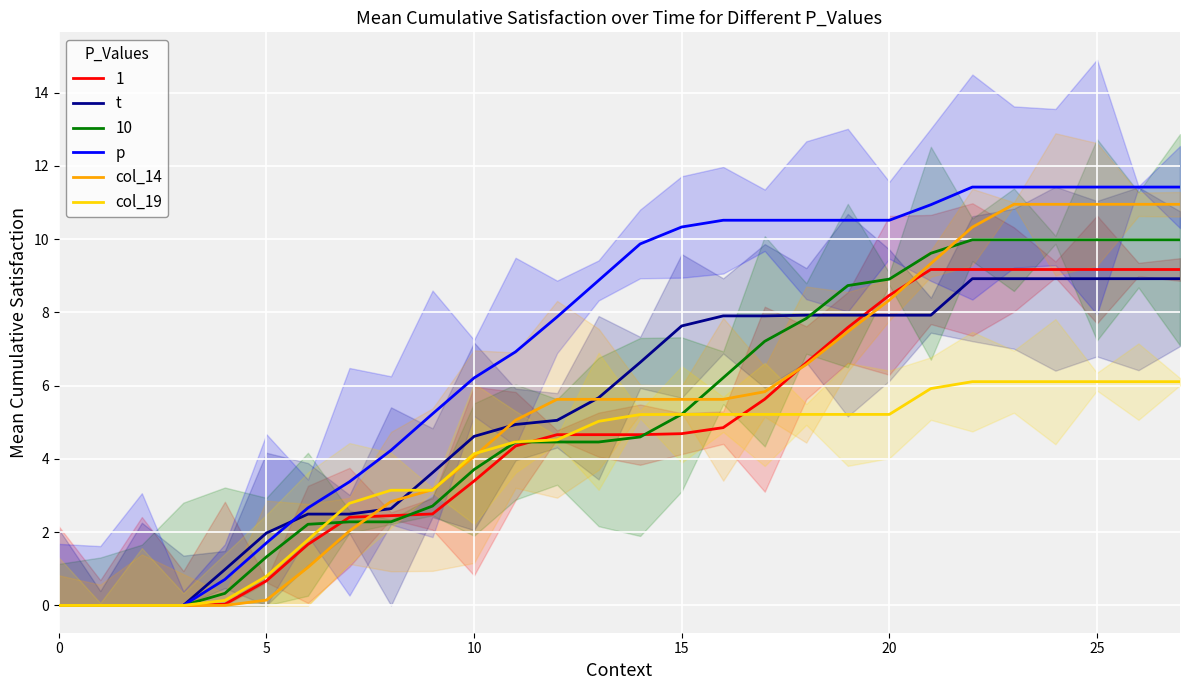

How many data points does each series have?

28